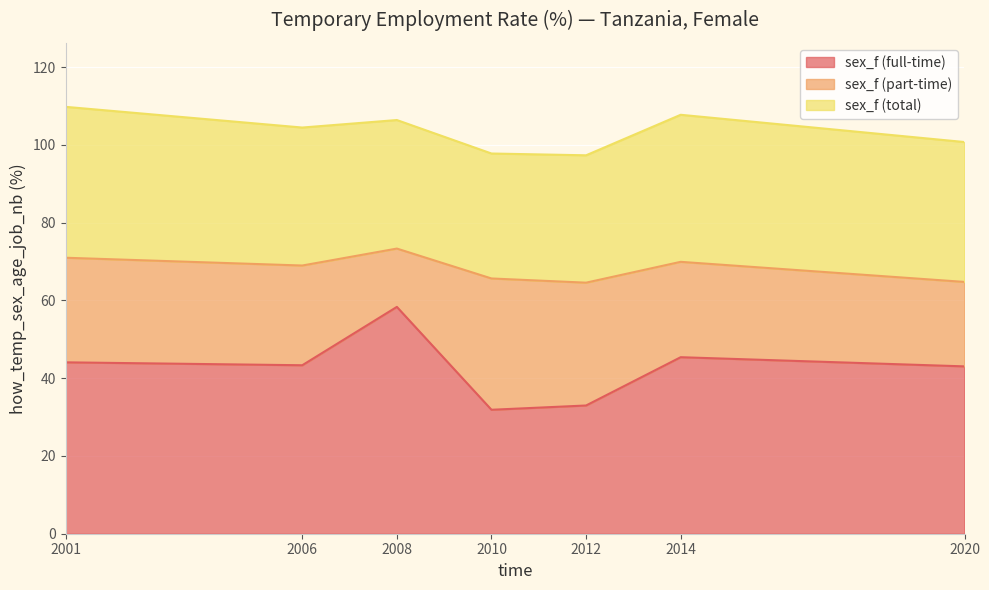

What is the difference between the highest and lowest values at 2014?

20.9